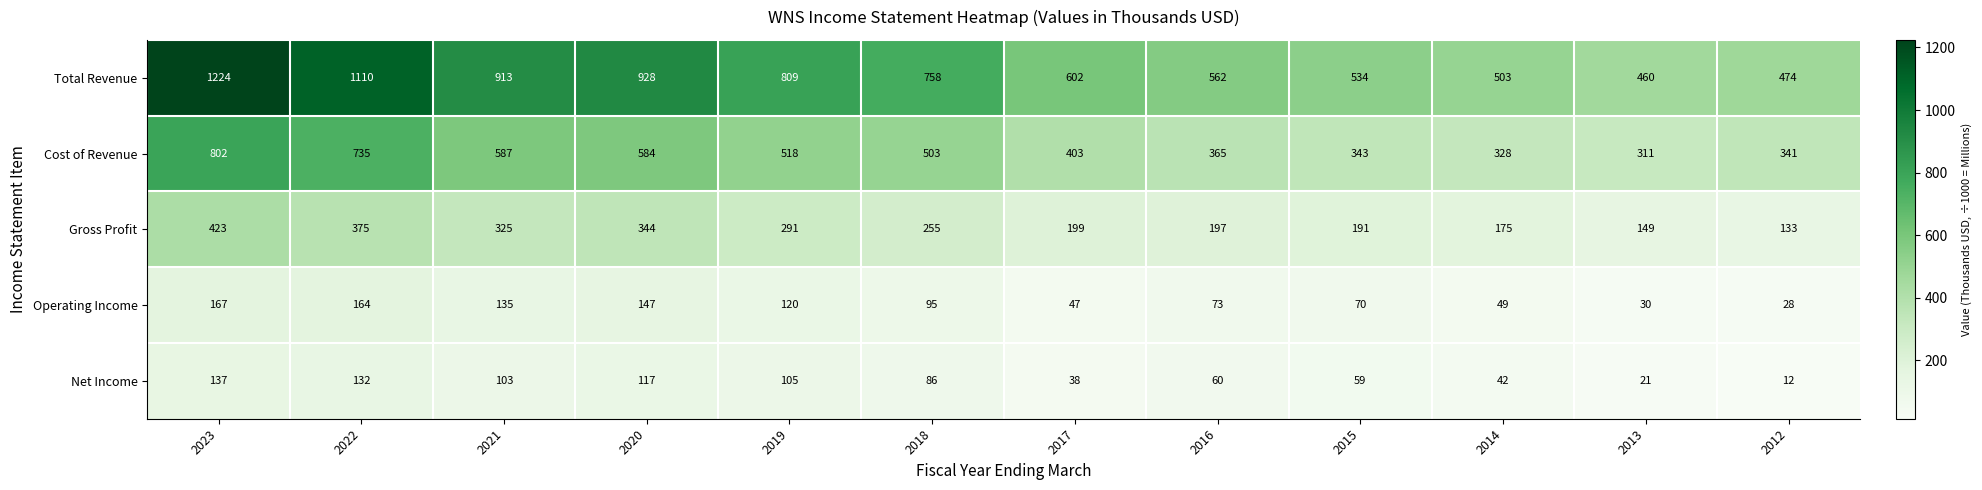

What is the sum of the Net Income values at 2021 and 2017?

141